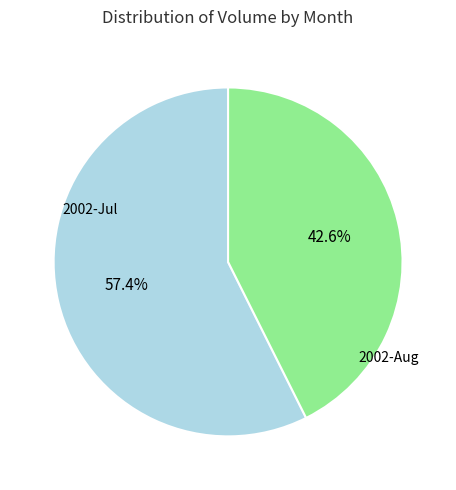

Is there any slice that represents more than half of the pie?

Yes